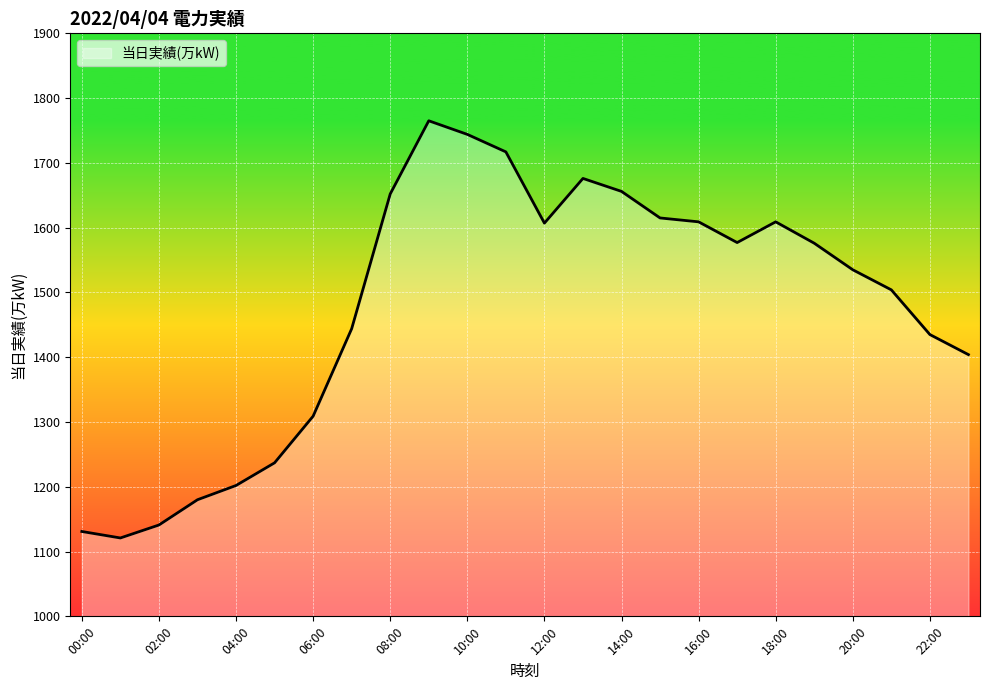

What is the maximum value shown in the chart?

1765